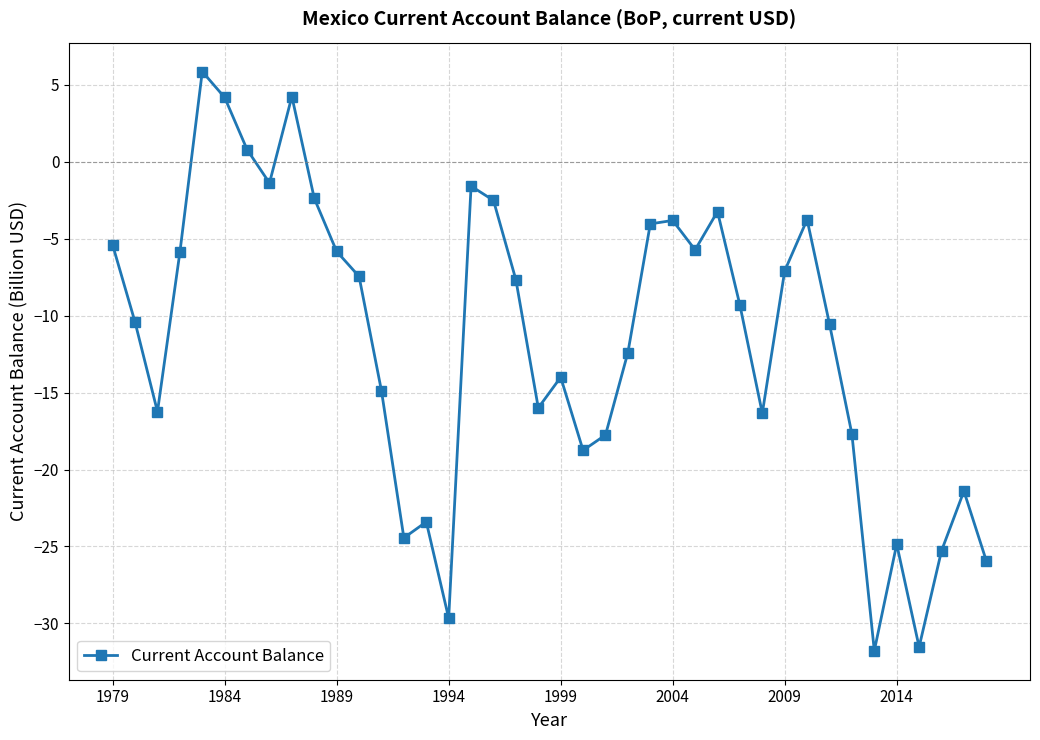

What is the average value?

-11.6